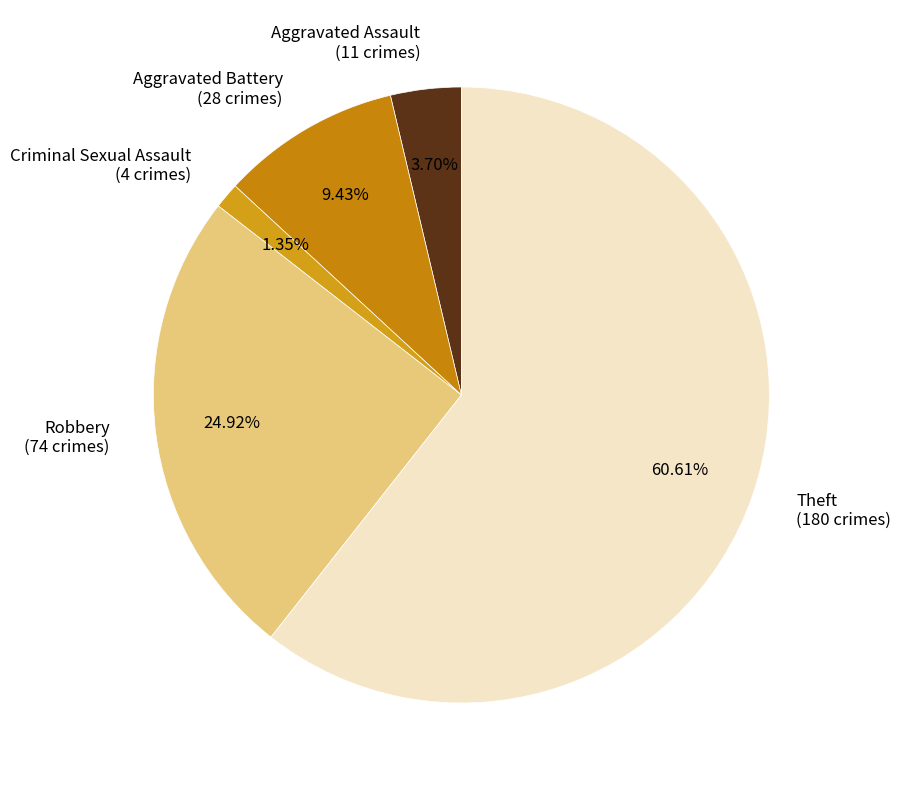

Rank the categories by value from highest to lowest.

Theft, Robbery, Aggravated Battery, Aggravated Assault, Criminal Sexual Assault